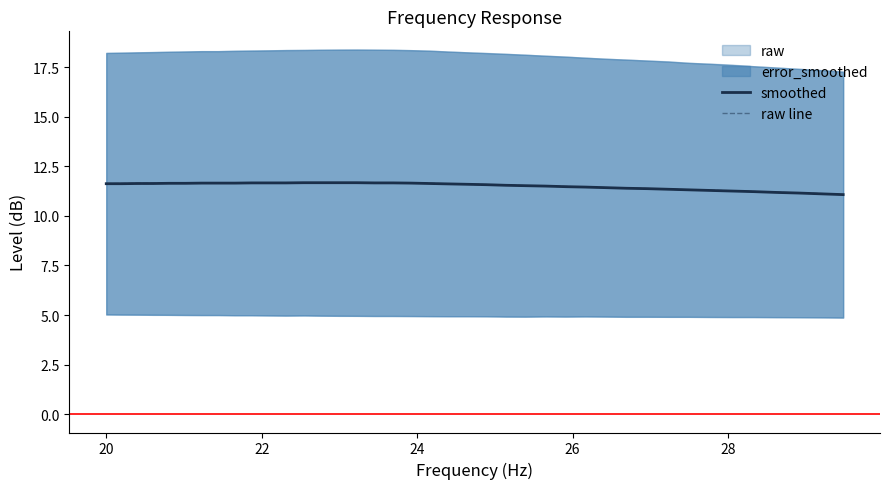

What is the highest value of the raw line series?

11.7